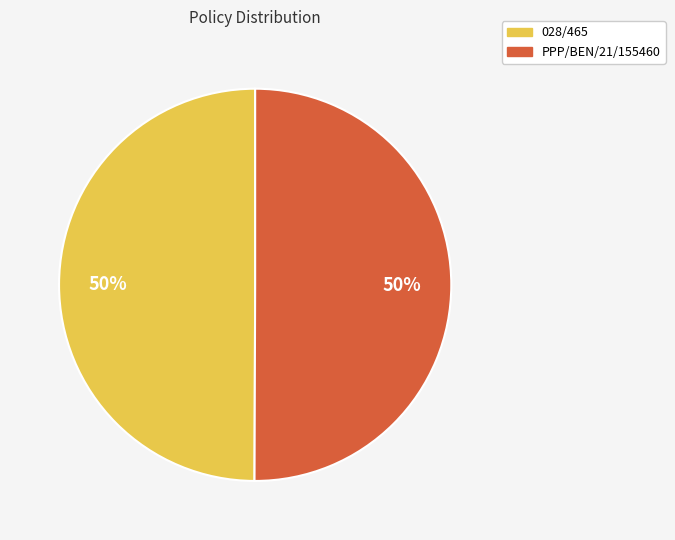

Count the number of slices in the pie.

2